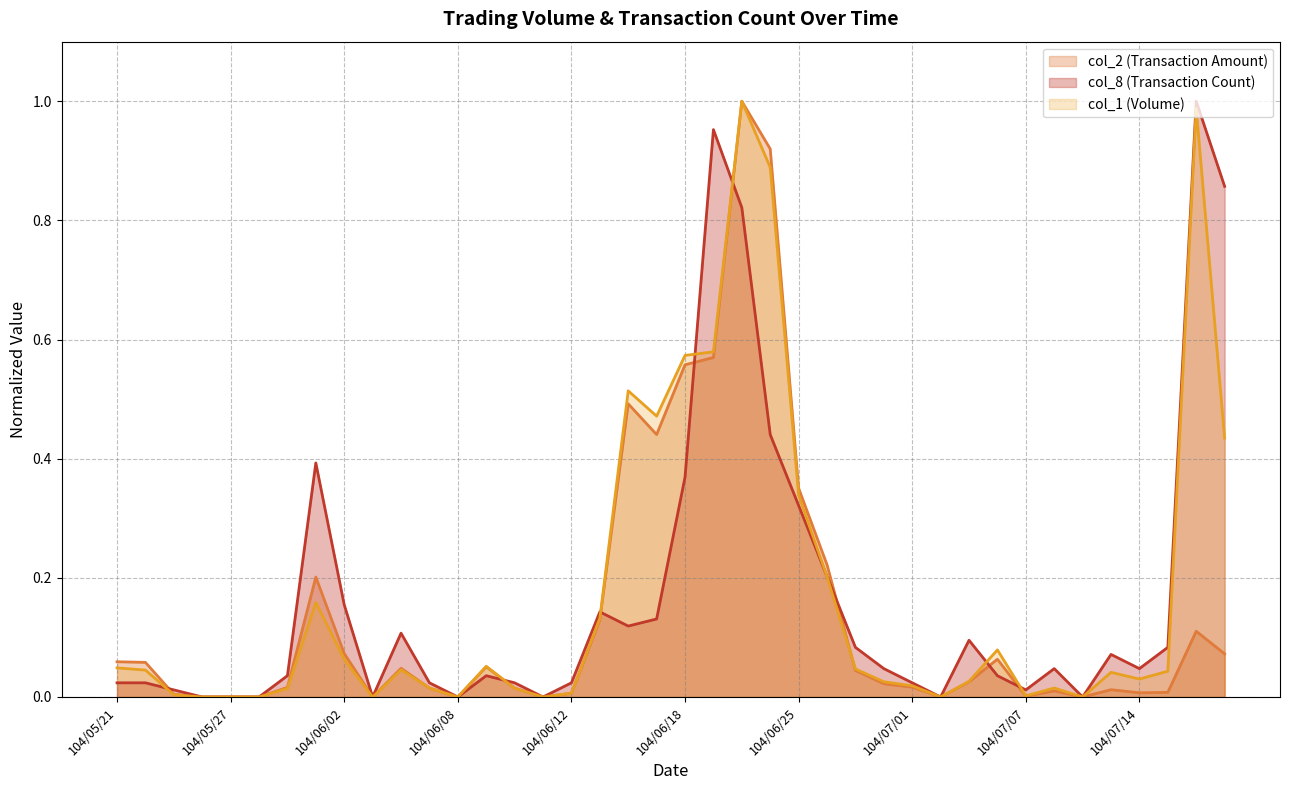

Does the chart display data point markers on the line(s)?

No